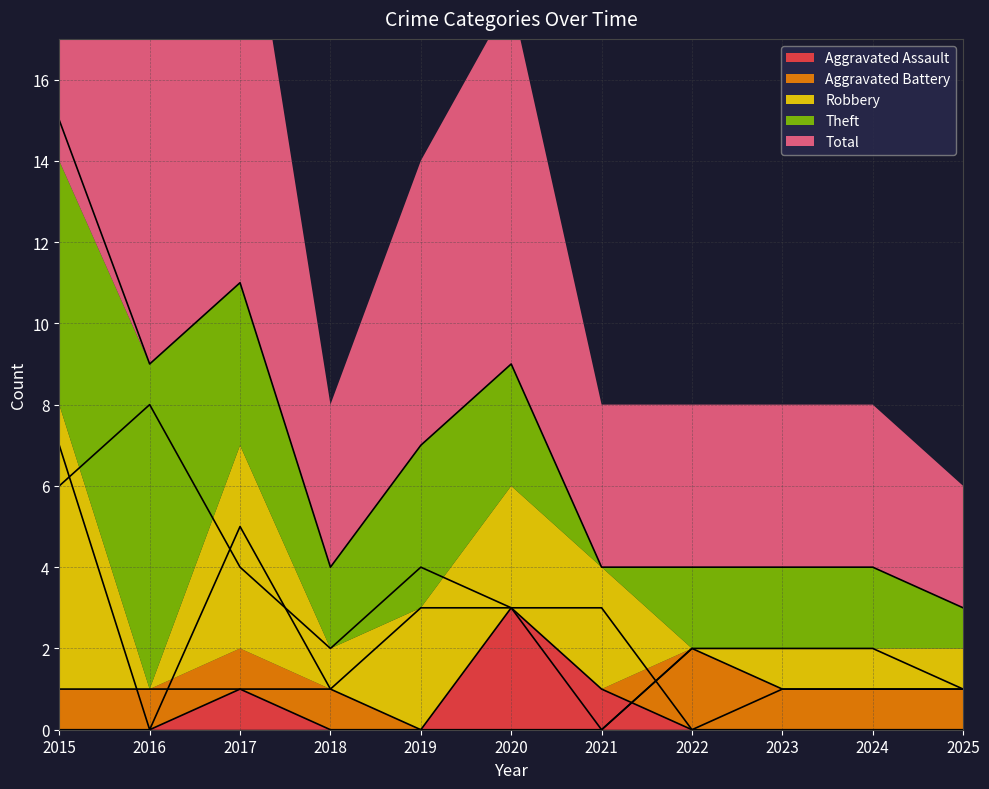

What is the difference between the second highest and minimum values in the Theft series?

6